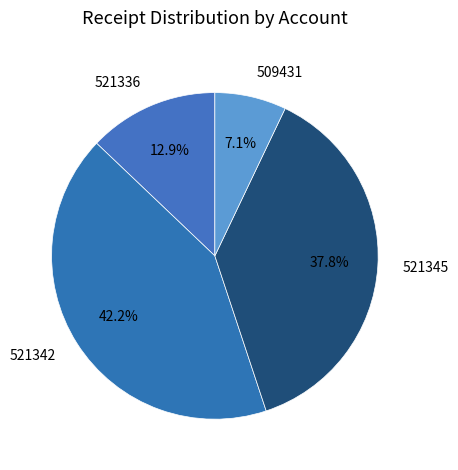

How many segments does this pie chart have?

4